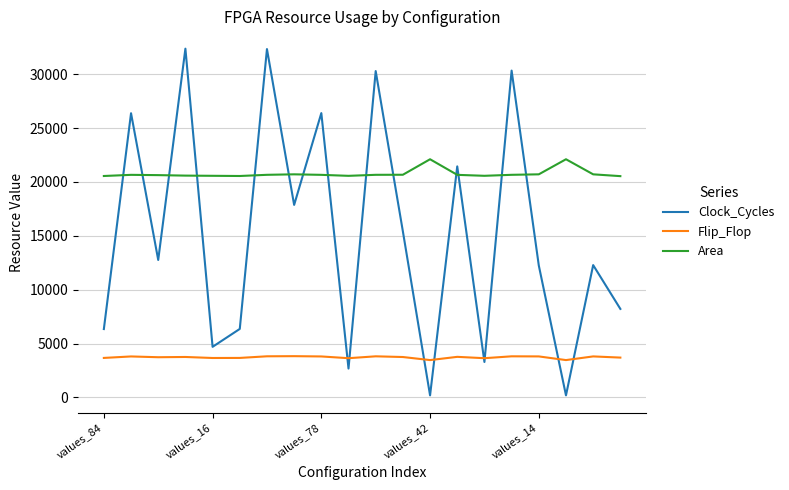

List the series in order of their overall mean, lowest first.

Flip_Flop, Clock_Cycles, Area